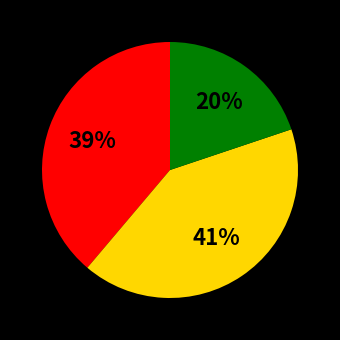

Count the number of slices in the pie.

3